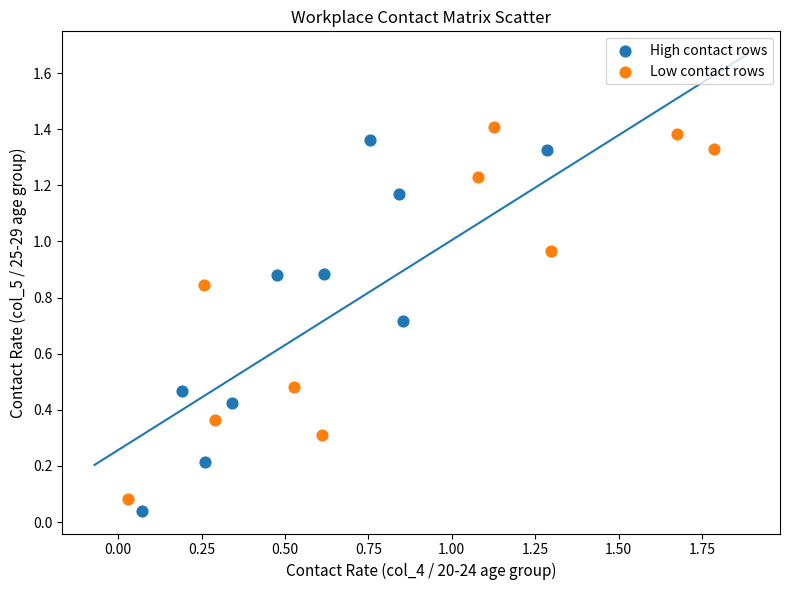

What are all the series names shown in the legend?

High contact rows, Low contact rows